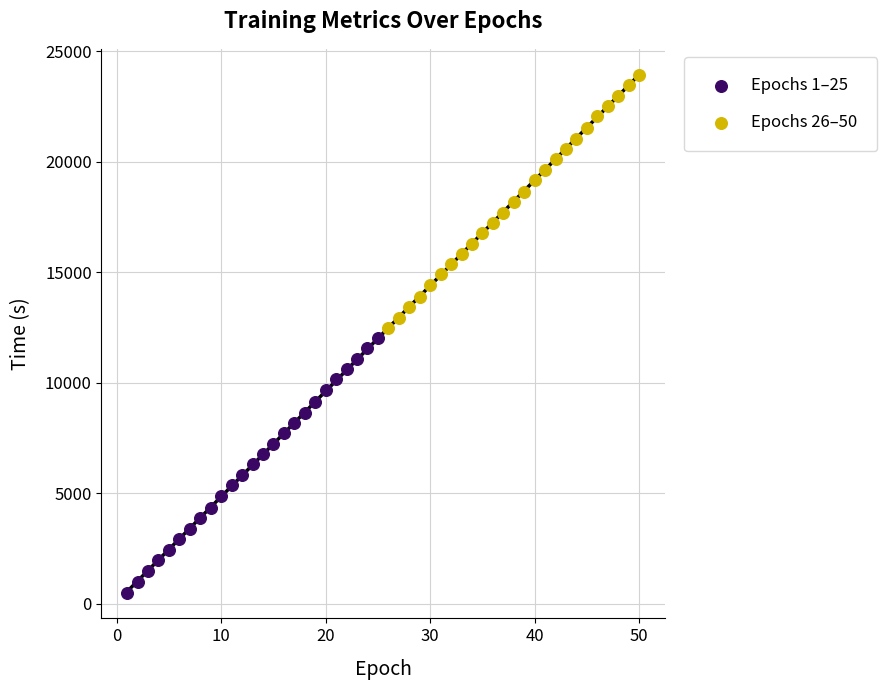

What are all the series names shown in the legend?

Epochs 1–25, Epochs 26–50